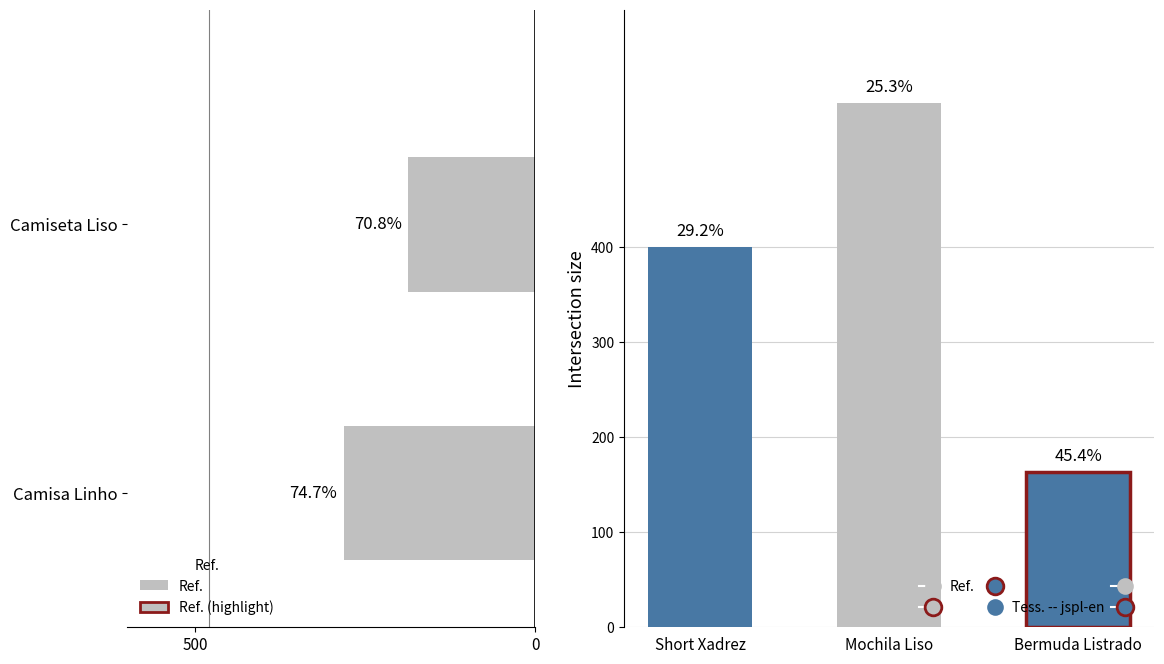

What is the average value?

234